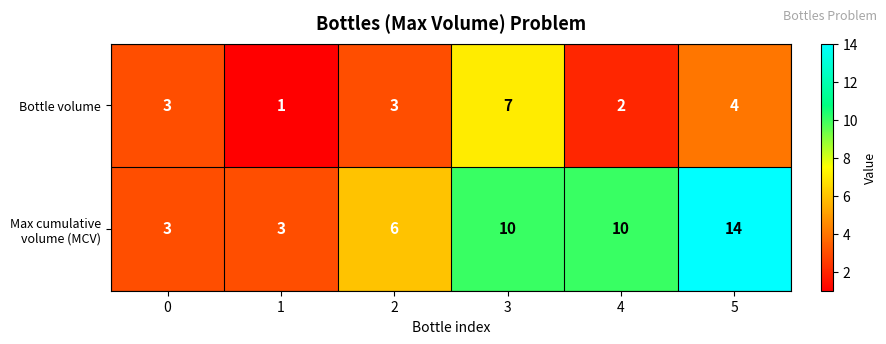

What is the difference between the highest and lowest values at 2?

3